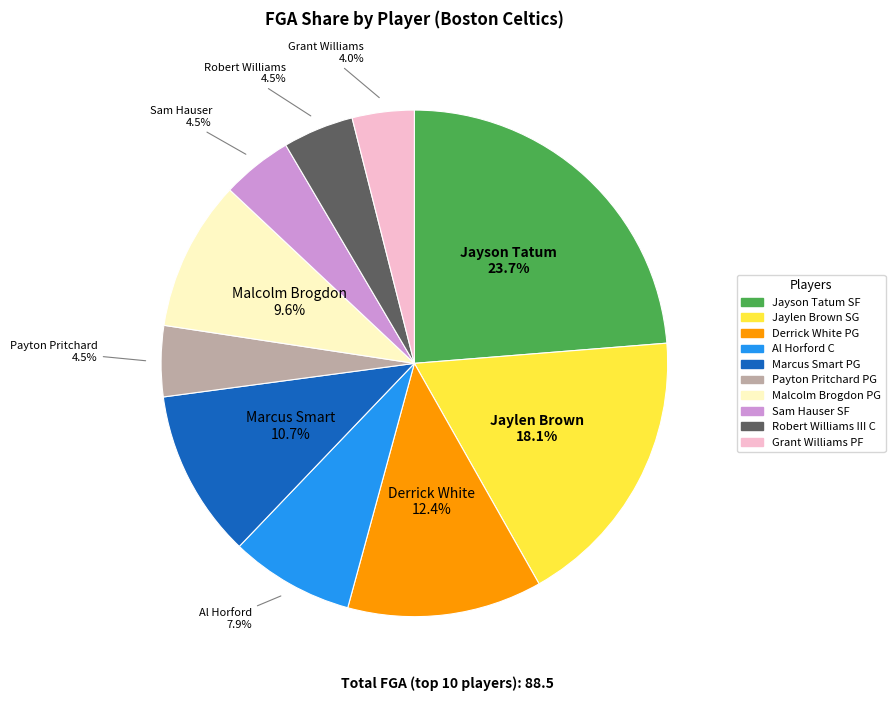

Which slice is the smallest?

Grant Williams PF